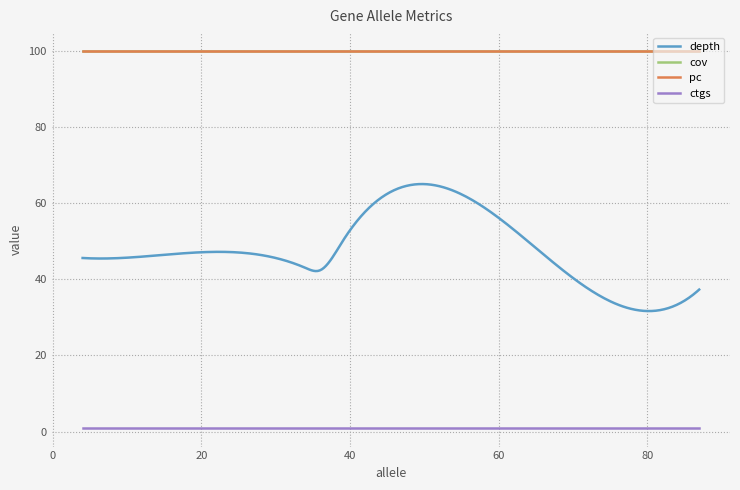

Which series has the largest Y range (max minus min)?

depth